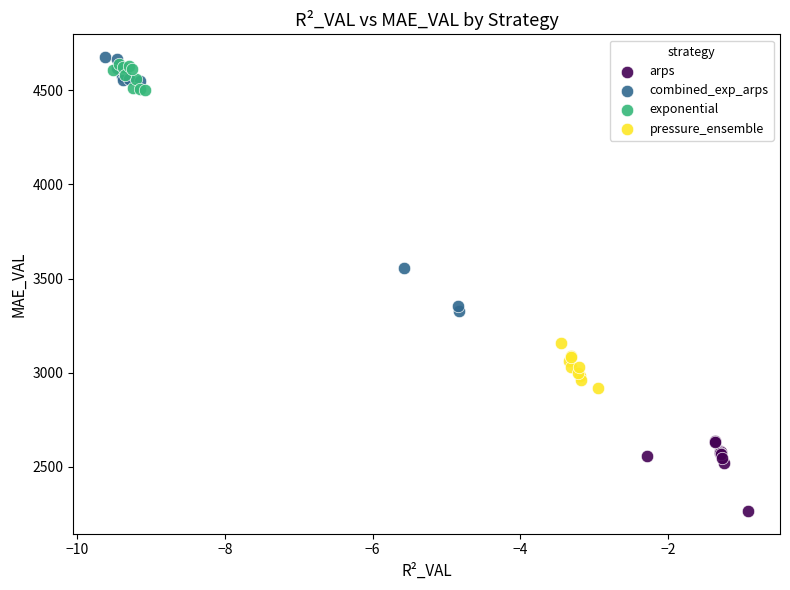

Which series contains the lowest Y value?

arps